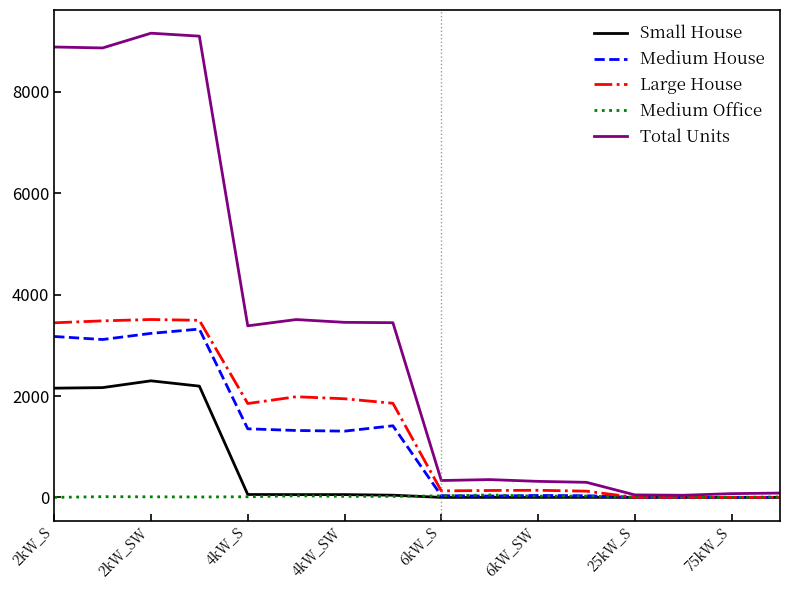

What is the greatest value displayed?

9159